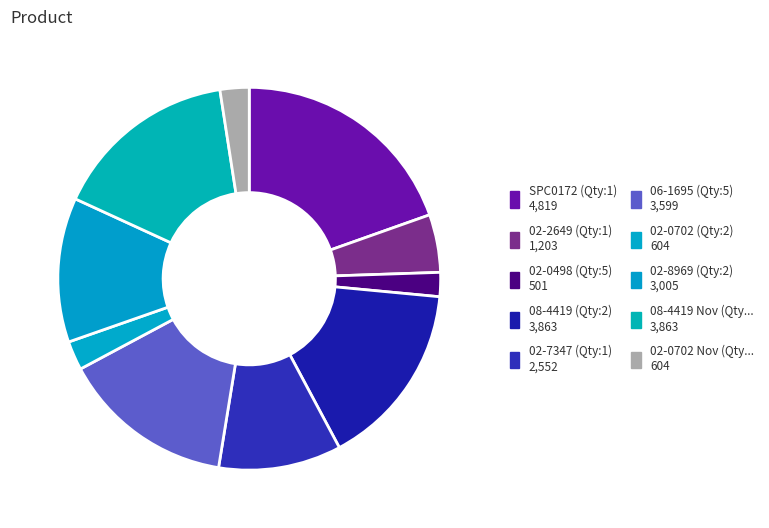

What is the largest slice in the pie chart?

InvQty_1 (SPC0172)